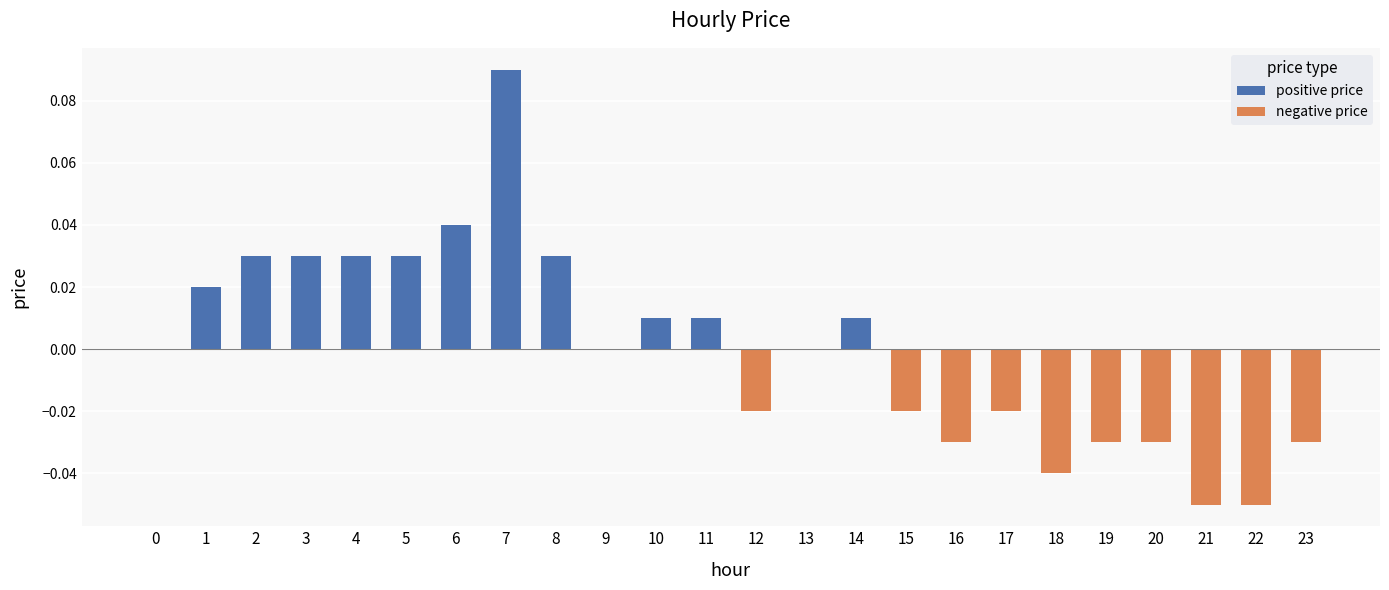

The chart shows a value of 0.0 at 5. True or false?

True